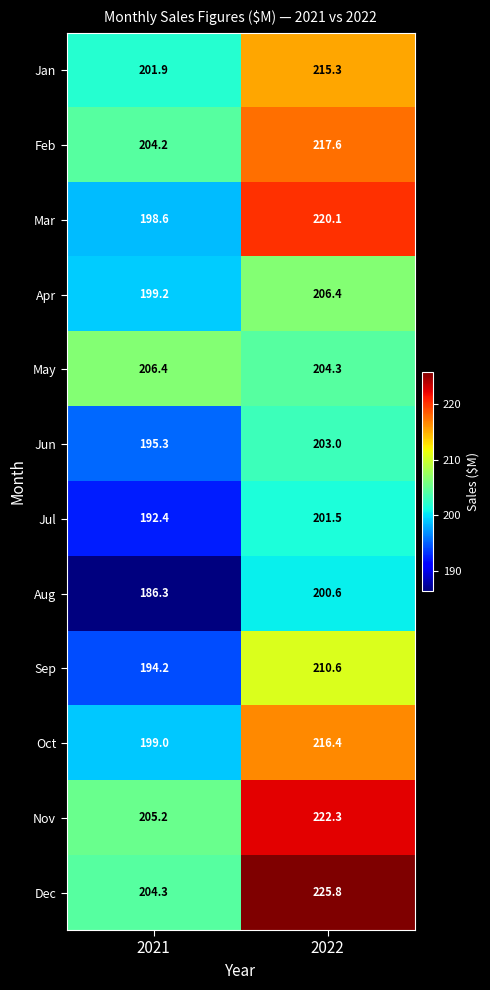

At which category does the chart reach its peak across all series?

2022